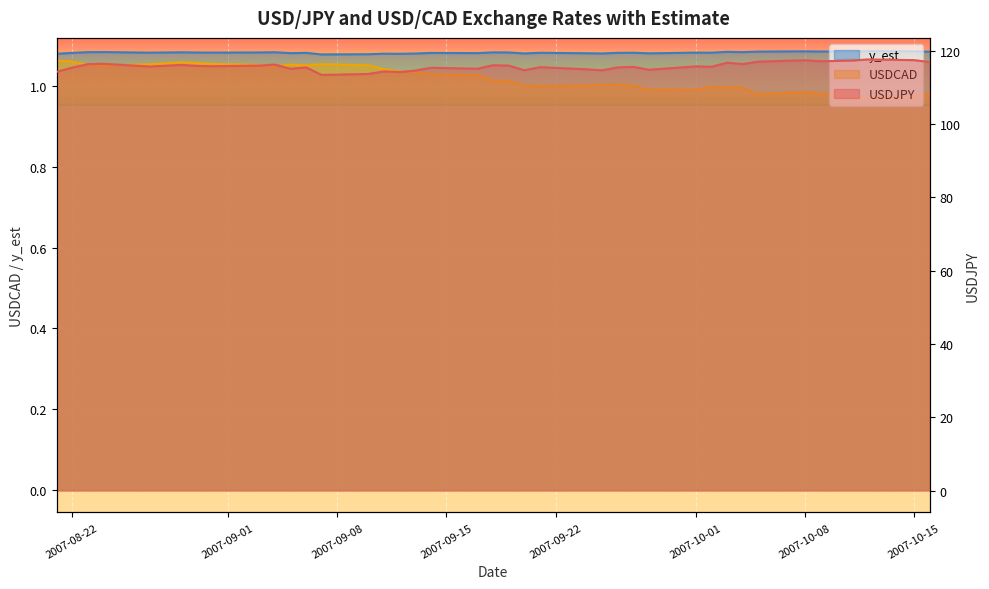

At how many categories does at least one series exceed 24?

40